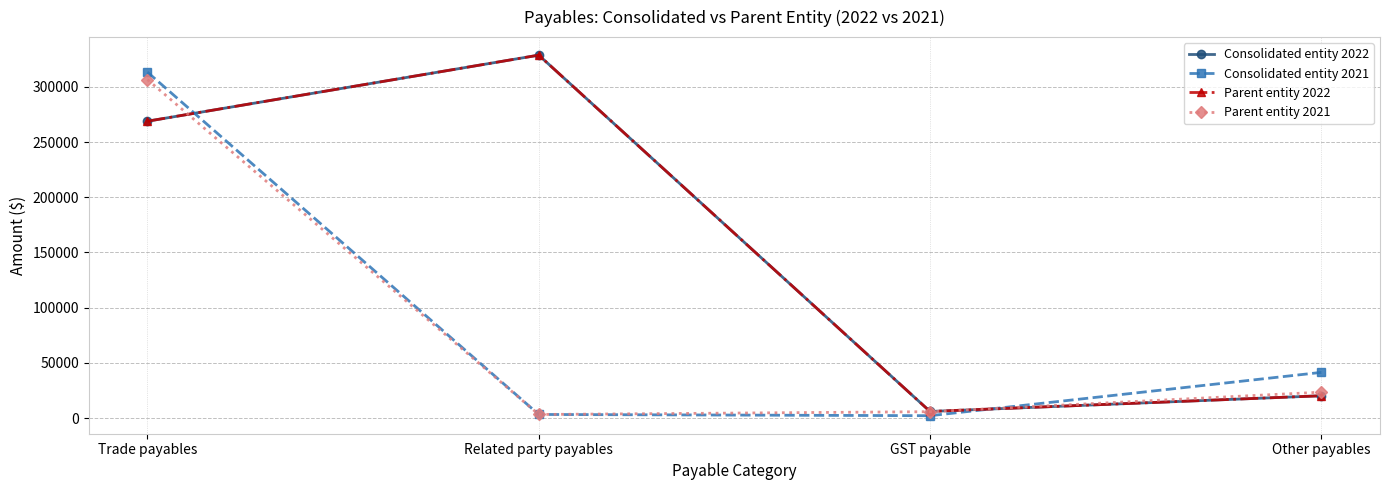

What is the value of the Consolidated entity 2022 point at the 3rd from the left?

5947